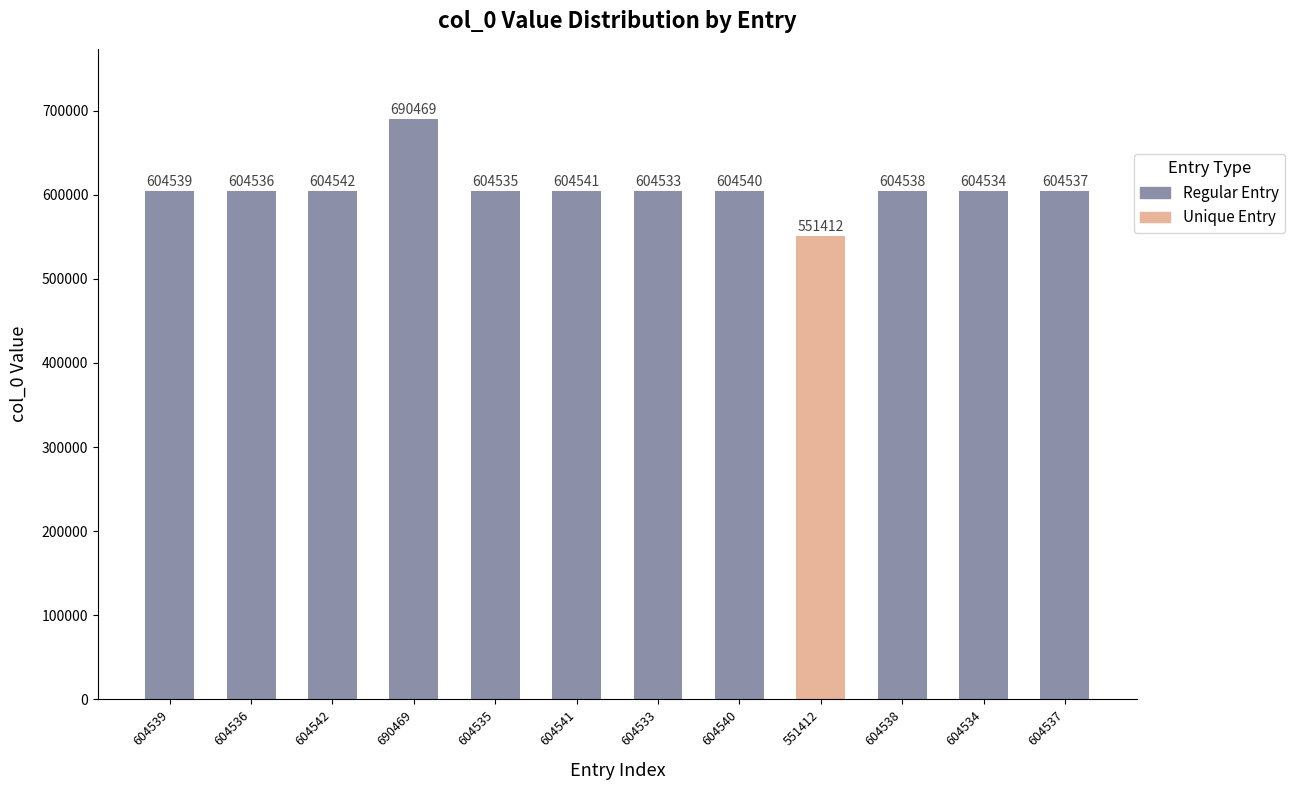

Reading left to right, transcribe all the data shown in this chart.

604539	604536	604542	690469	604535	604541	604533	604540	551412	604538	604534	604537